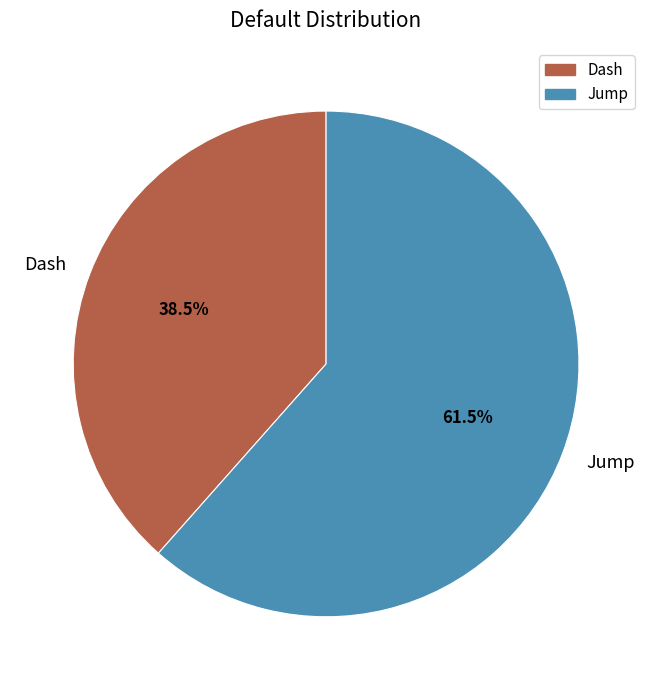

Does Jump represent more than half of the total?

Yes